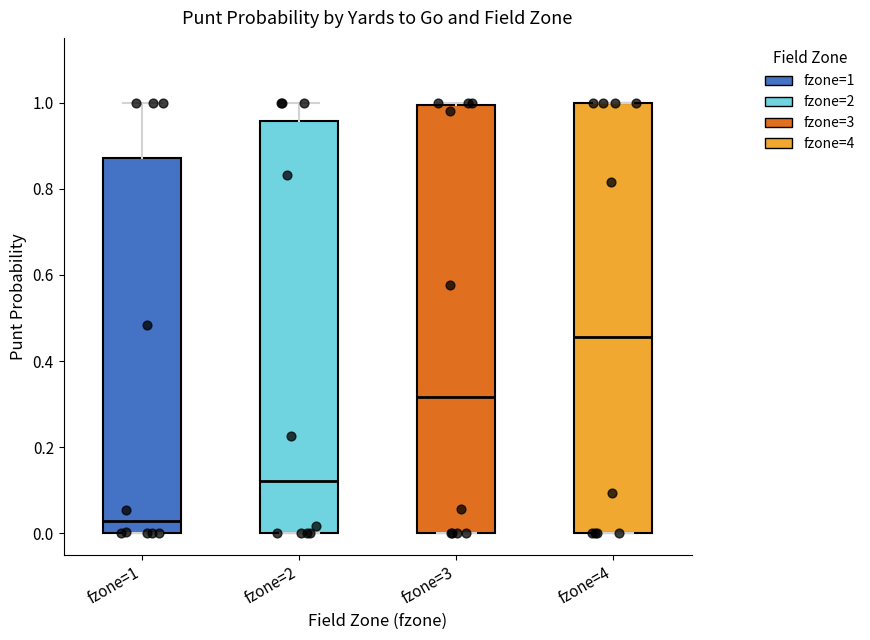

Where does the median line of the box for fzone=3 sit on the y-axis? The values are not printed on the chart, so give them approximately, as read against the axis.

0.32